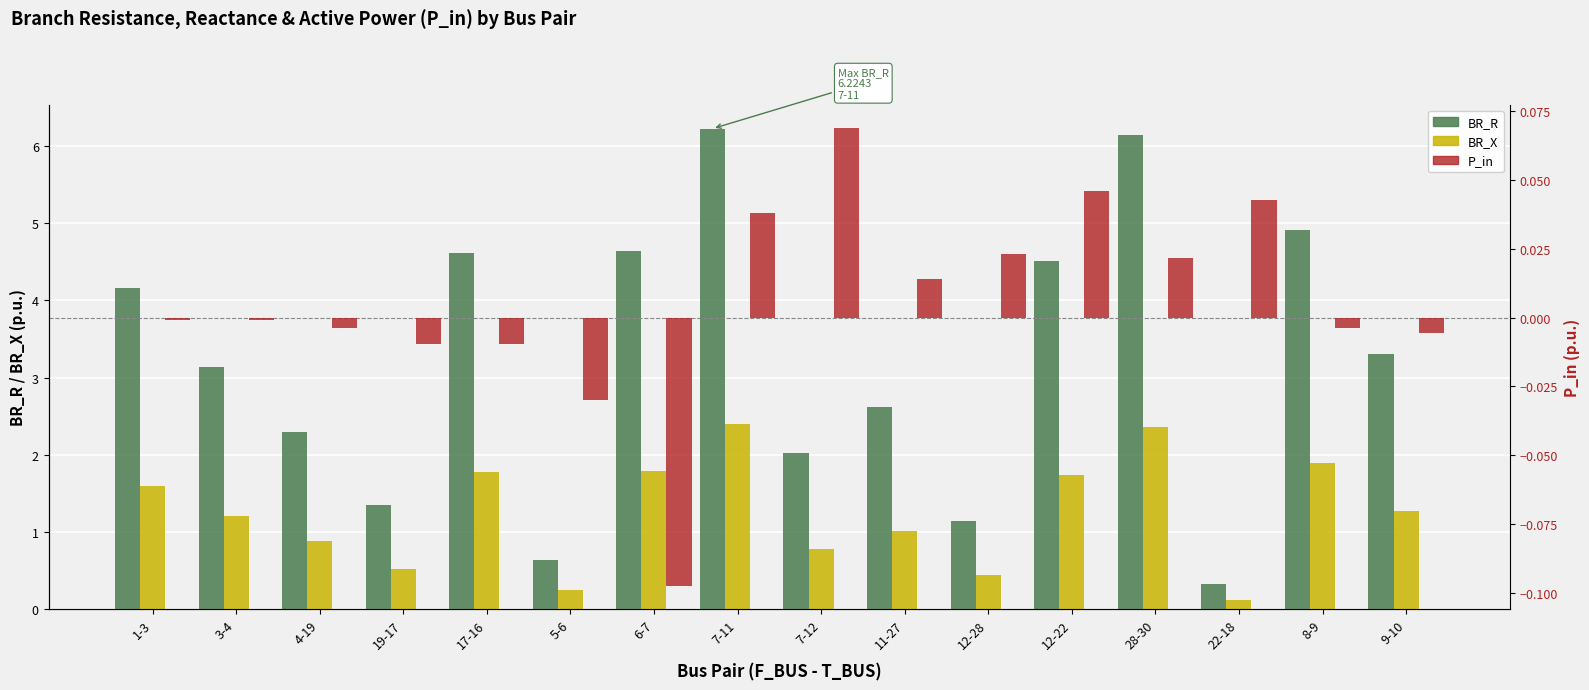

What is the difference between the maximum and minimum values in the P_in series?

0.2